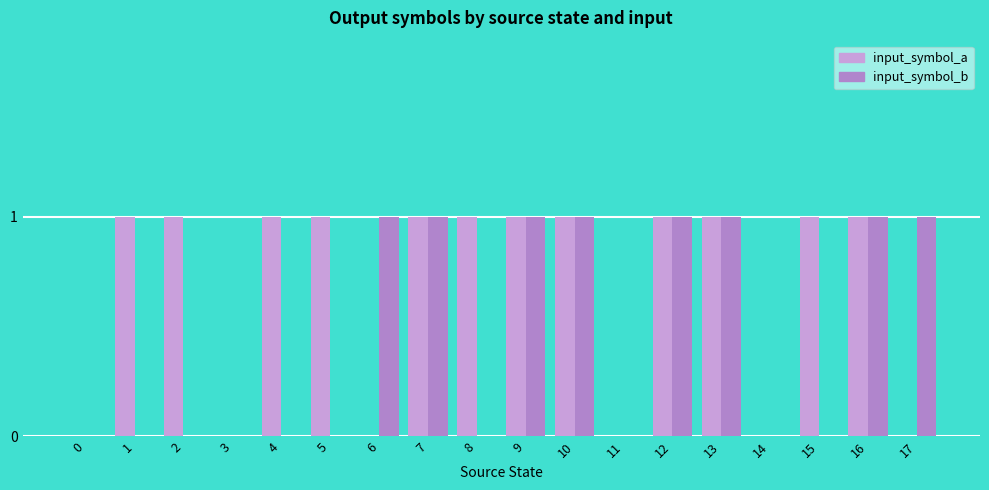

Which series has the largest total across all categories?

input_symbol_a